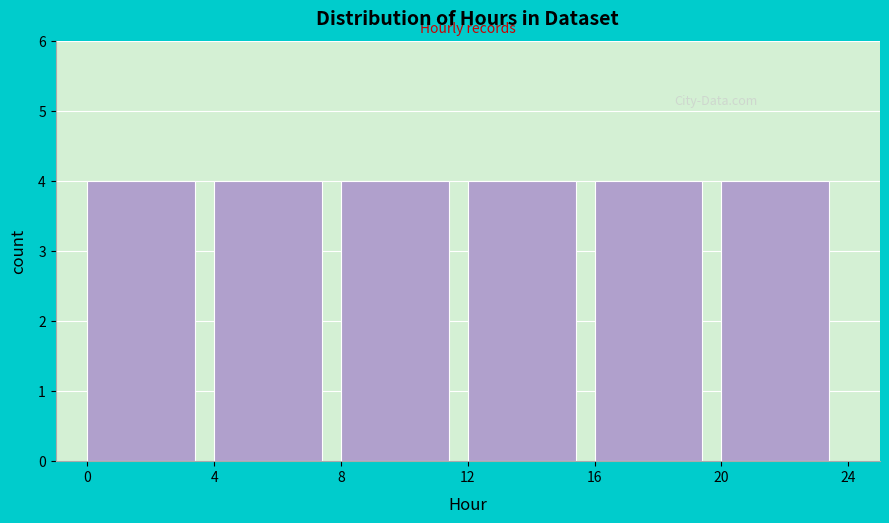

Reading left to right, transcribe this chart: for each bar, give the range it covers on the x-axis and its height. The values are not printed on the chart, so give them approximately, as read against the axis.

0 to 4: 4
4 to 8: 4
8 to 12: 4
12 to 16: 4
16 to 20: 4
20 to 24: 4